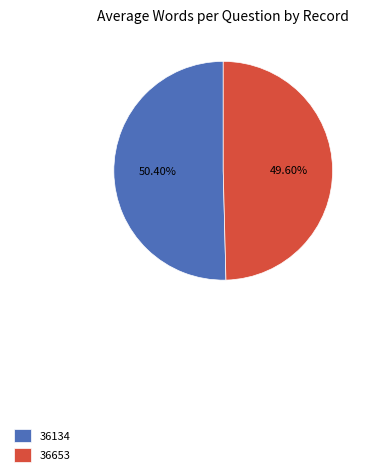

Is 36653 the majority of the pie?

No